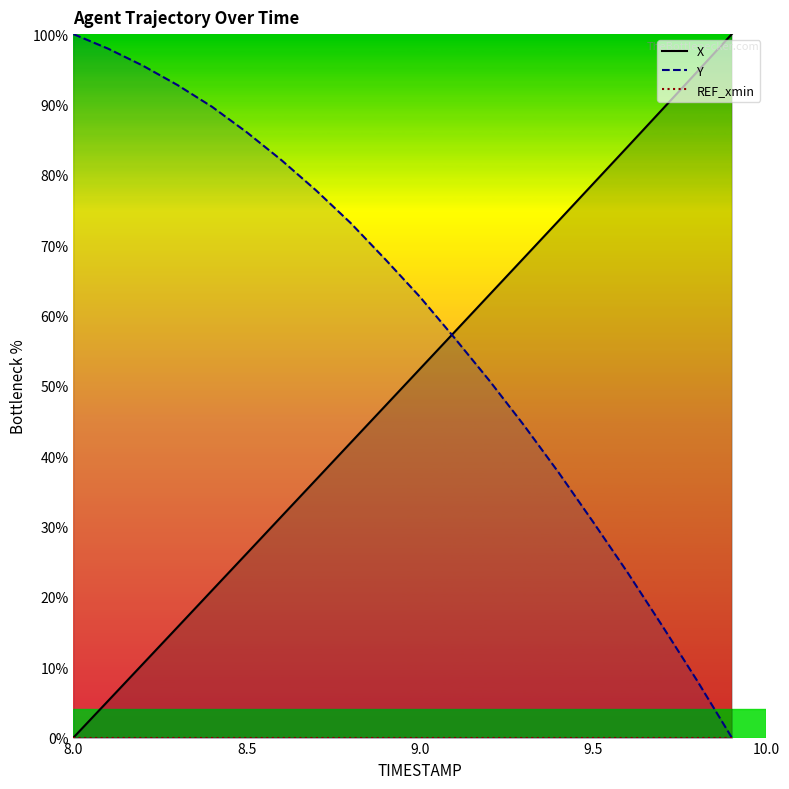

What is the highest value of the Y series?

100.0